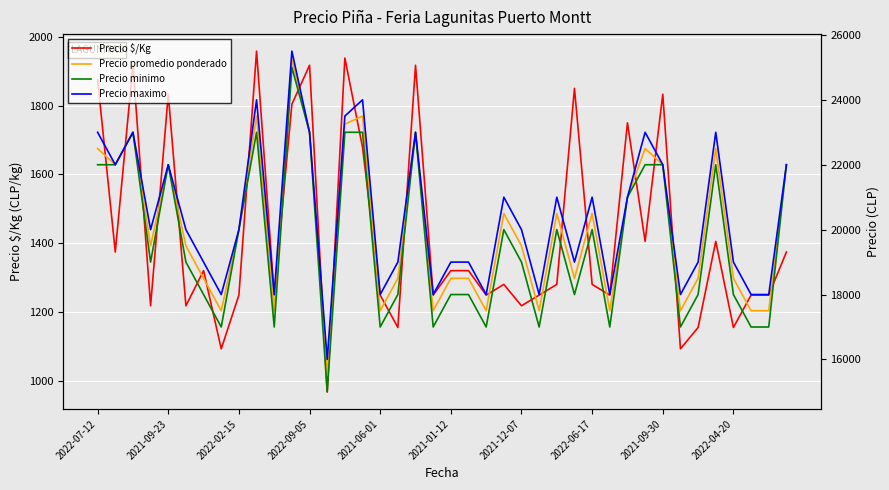

Which series has the largest range (max minus min)?

Precio minimo